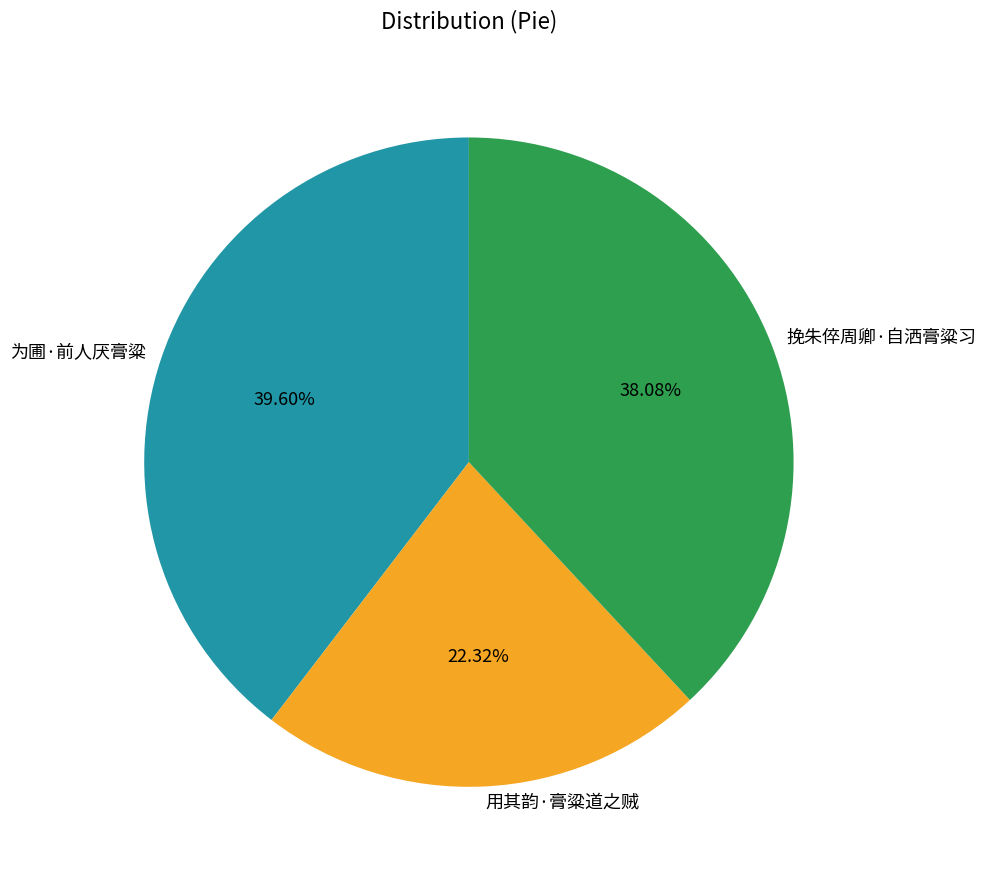

Is 为圃·前人厌膏粱 the majority of the pie?

No